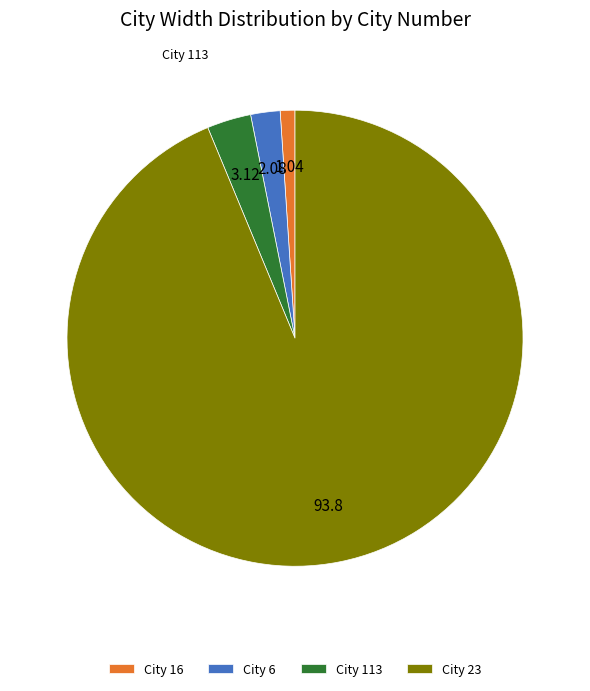

Combined, do City 16 and City 23 account for over 50%?

Yes